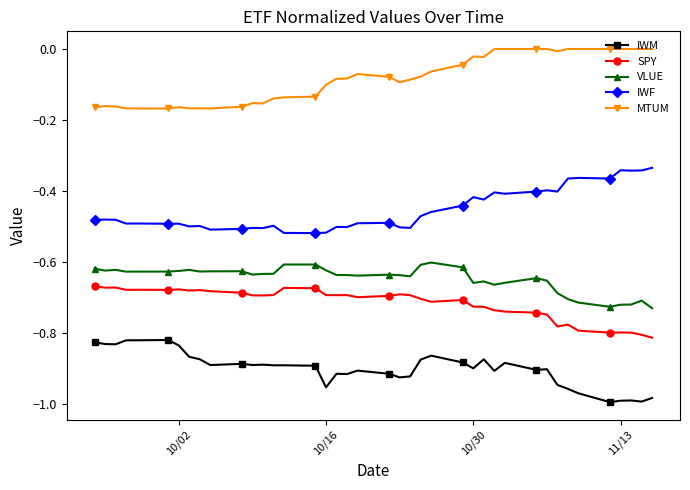

Which series has the largest total across all categories?

MTUM